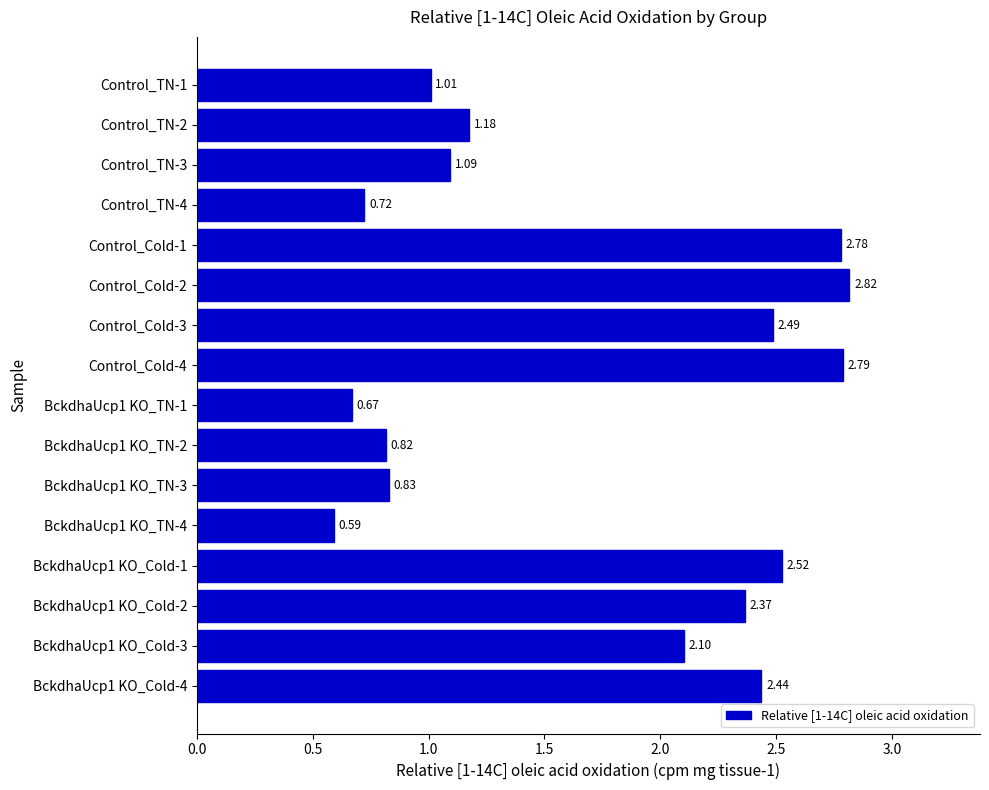

List the labels in order of value, largest first.

Control_Cold-2, Control_Cold-4, Control_Cold-1, BckdhaUcp1 KO_Cold-1, Control_Cold-3, BckdhaUcp1 KO_Cold-4, BckdhaUcp1 KO_Cold-2, BckdhaUcp1 KO_Cold-3, Control_TN-2, Control_TN-3, Control_TN-1, BckdhaUcp1 KO_TN-3, BckdhaUcp1 KO_TN-2, Control_TN-4, BckdhaUcp1 KO_TN-1, BckdhaUcp1 KO_TN-4